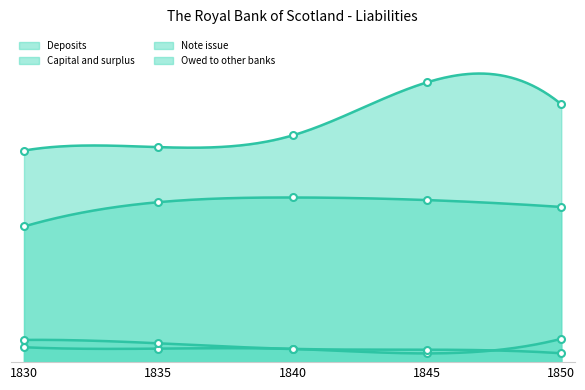

What are all the series names shown in the legend?

Deposits, Capital and surplus, Note issue, Owed to other banks